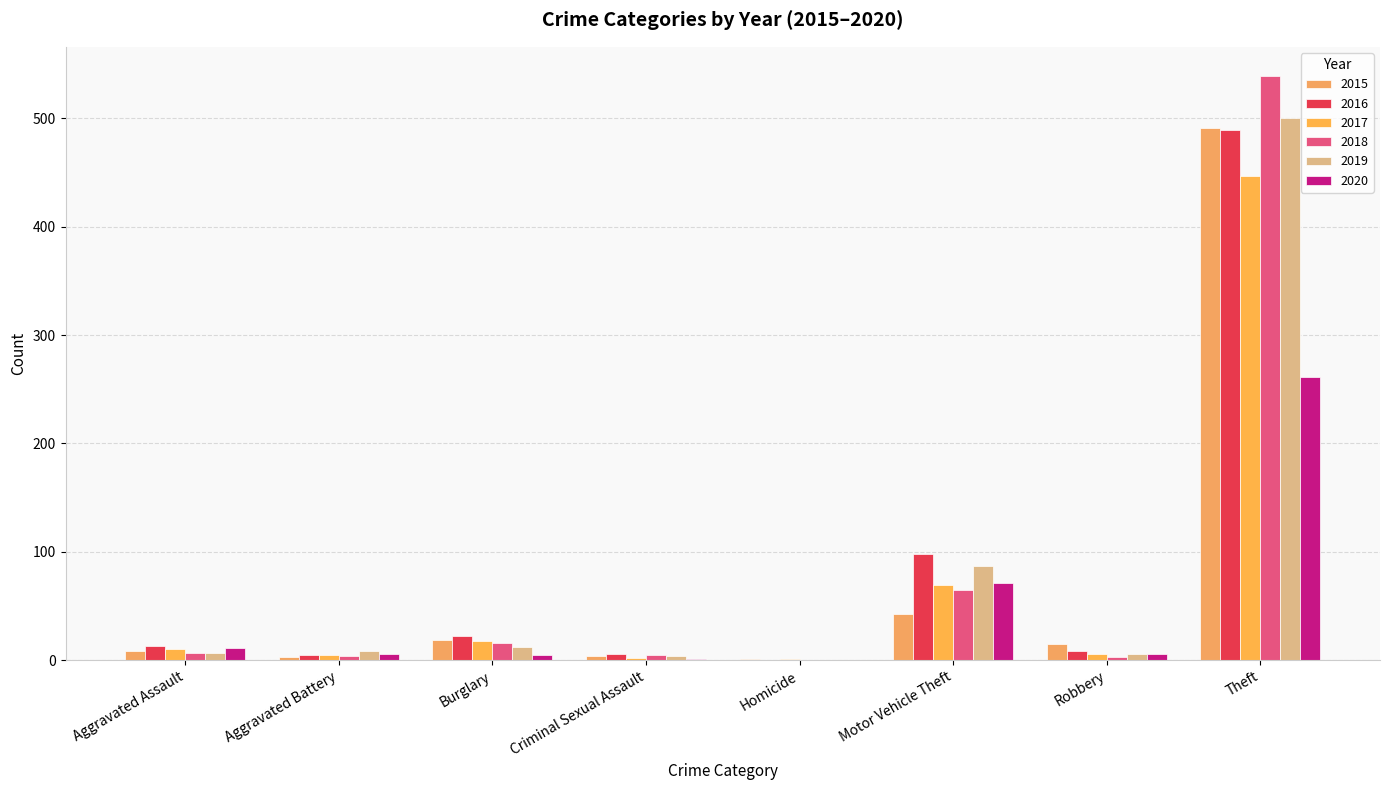

Is it true that 2020 equals 6 at Robbery?

True